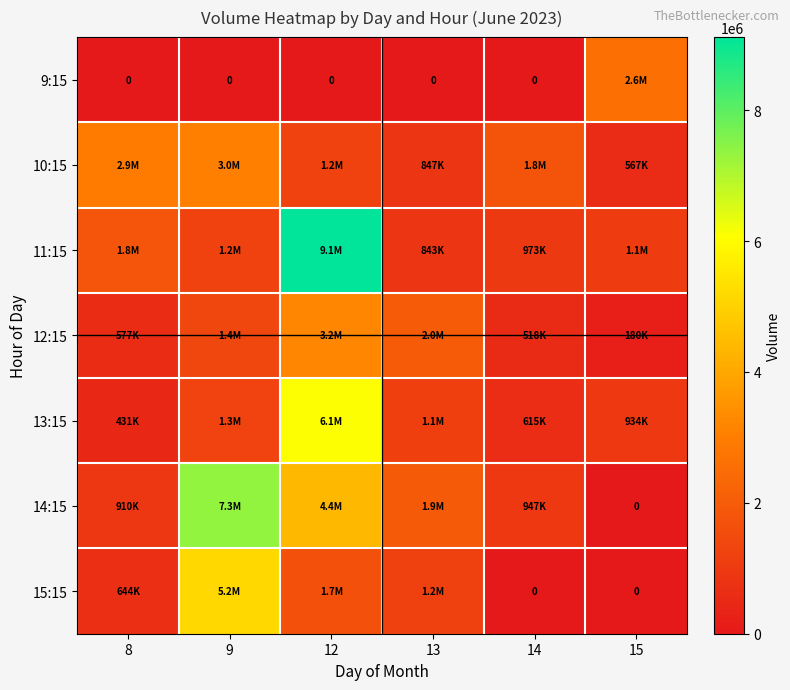

True or false: 15:15 has a value of 1208957 at 13.

True